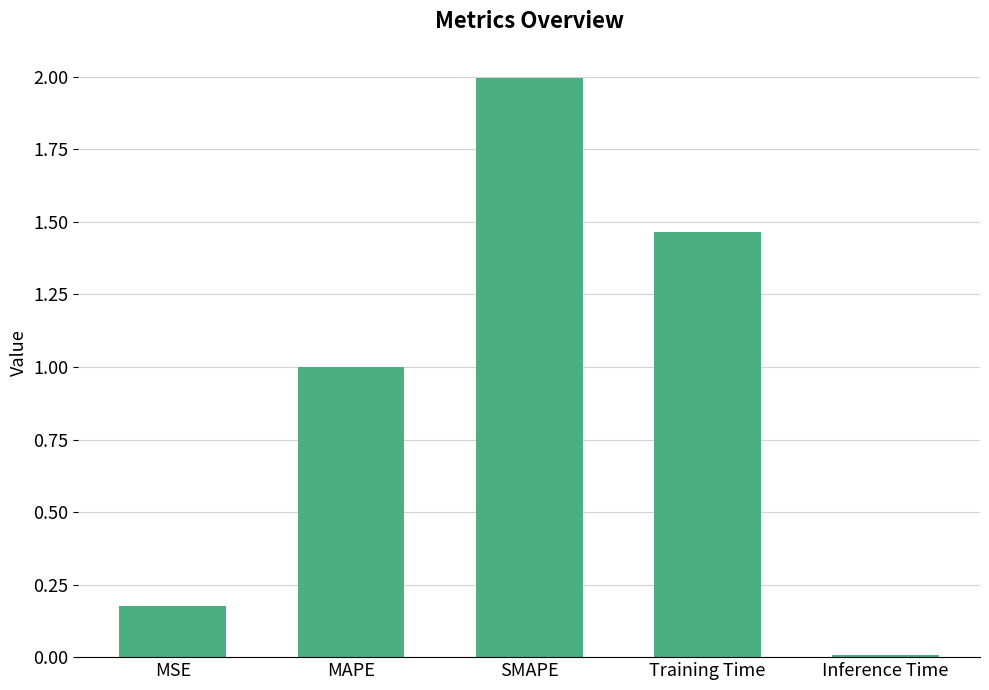

What value does the data have at SMAPE?

2.0